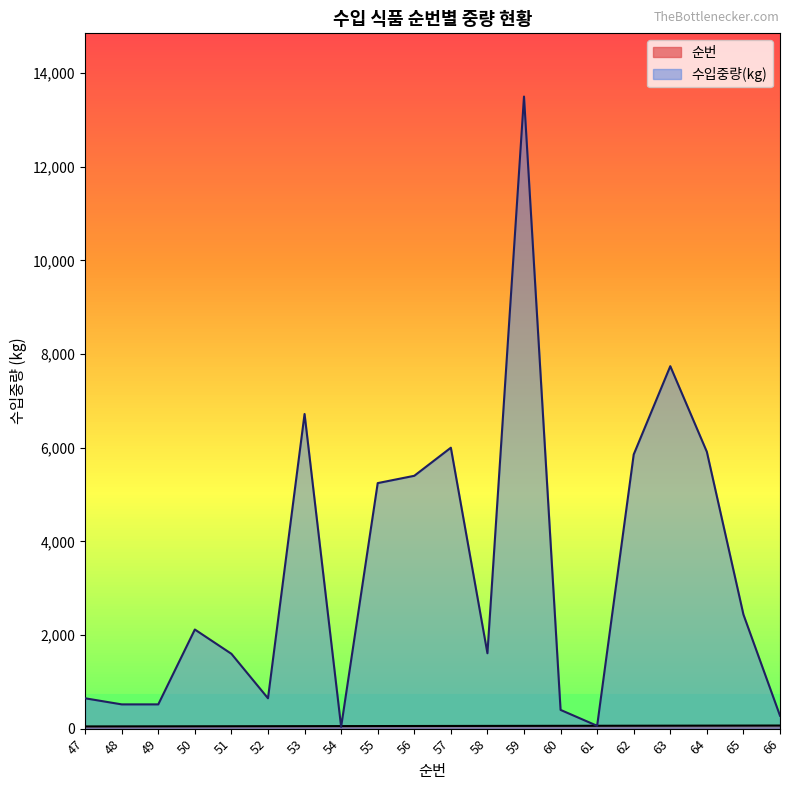

List the series in order of their overall mean, highest first.

수입중량(kg), 순번